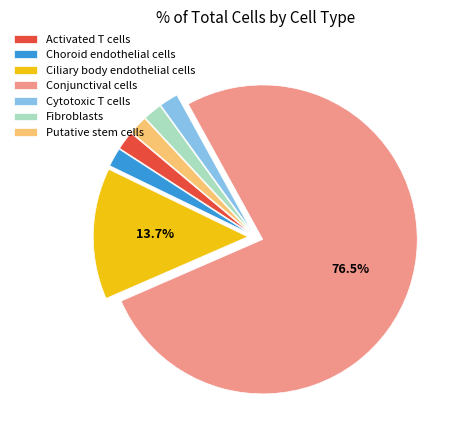

How many segments does this pie chart have?

7